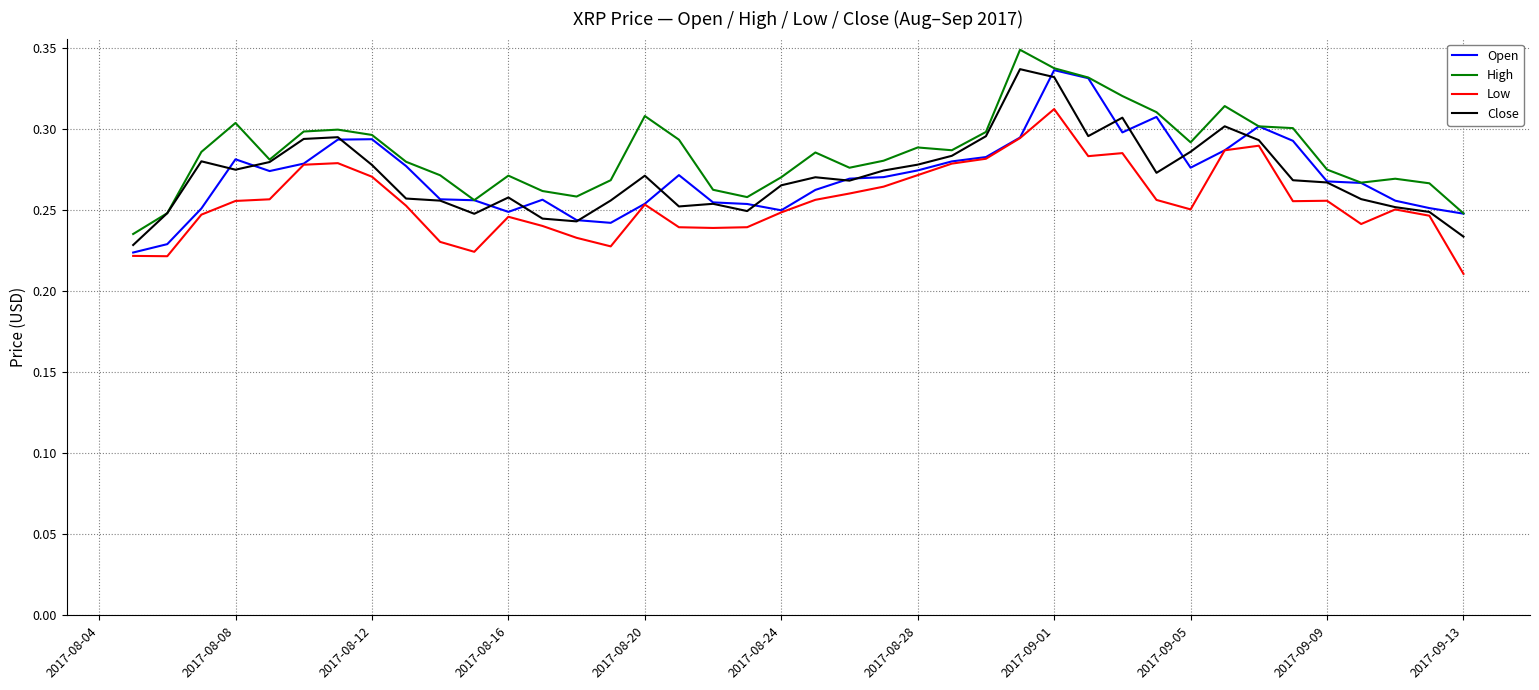

True or false: Low and High cross at least once.

False